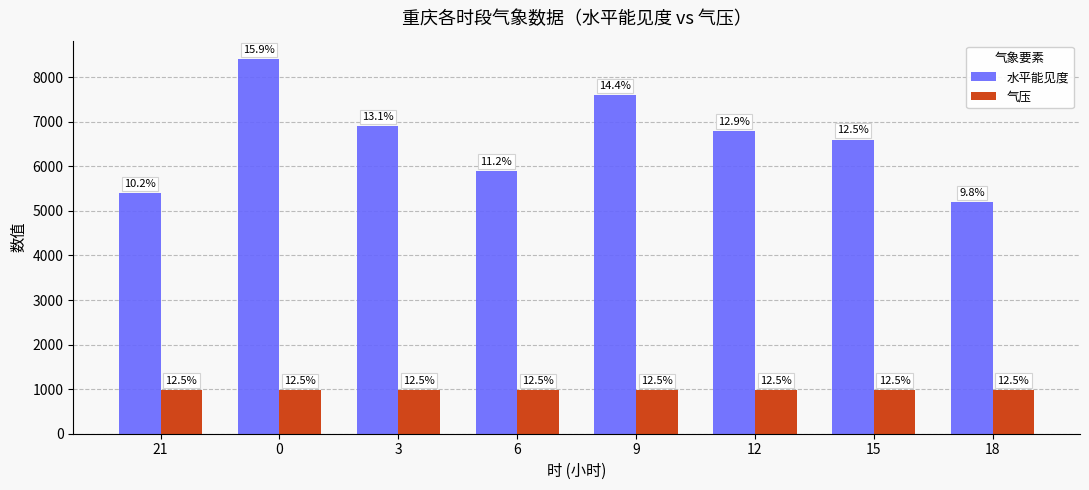

True or false: 气压 has a value of 985.0 at 15.

True